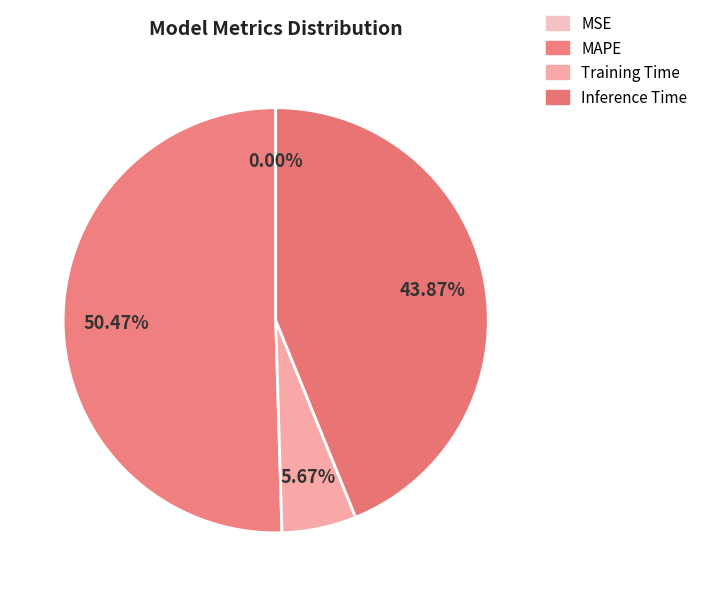

To the nearest percent, what is the difference between the Training Time and MAPE slice percentages?

45%